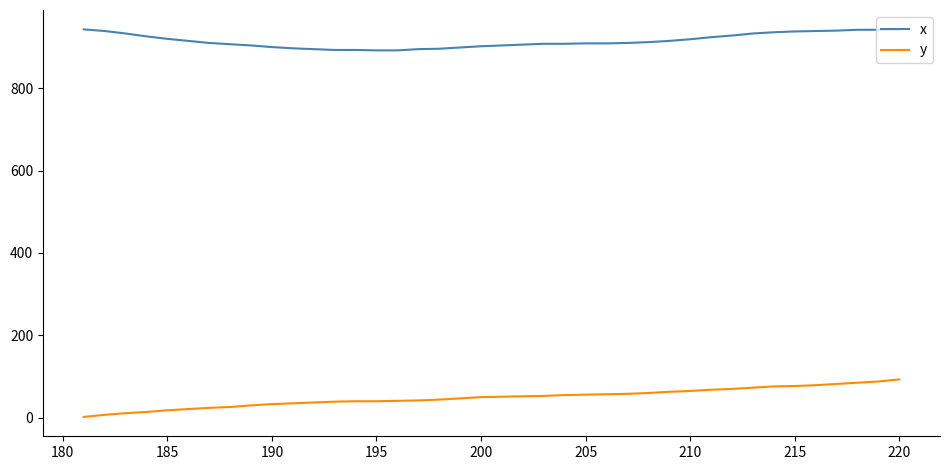

Which series has the widest spread of values?

y